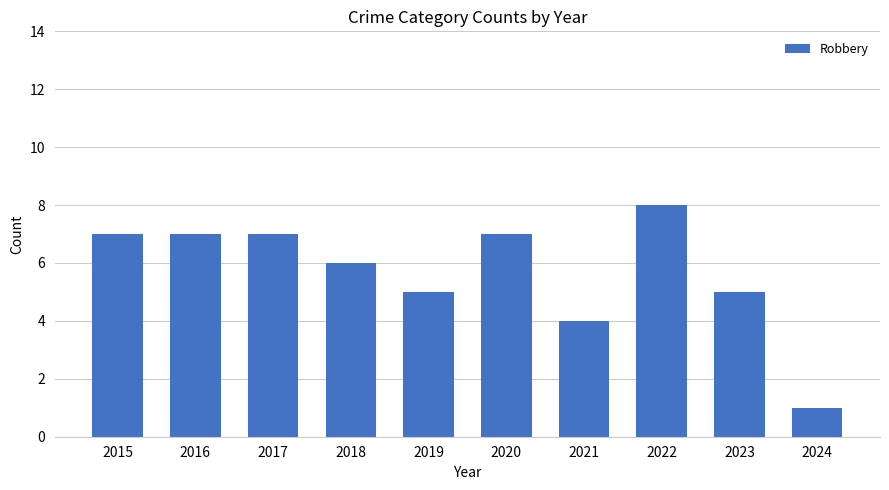

True or false: the data shows 1 at 2024.

True